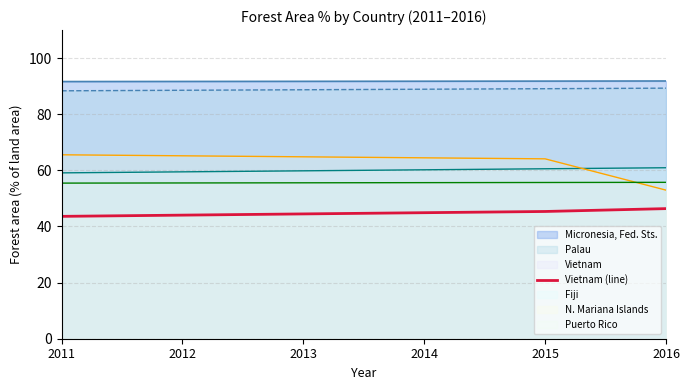

What is the change in value from 2013 to 2014?

+0.4